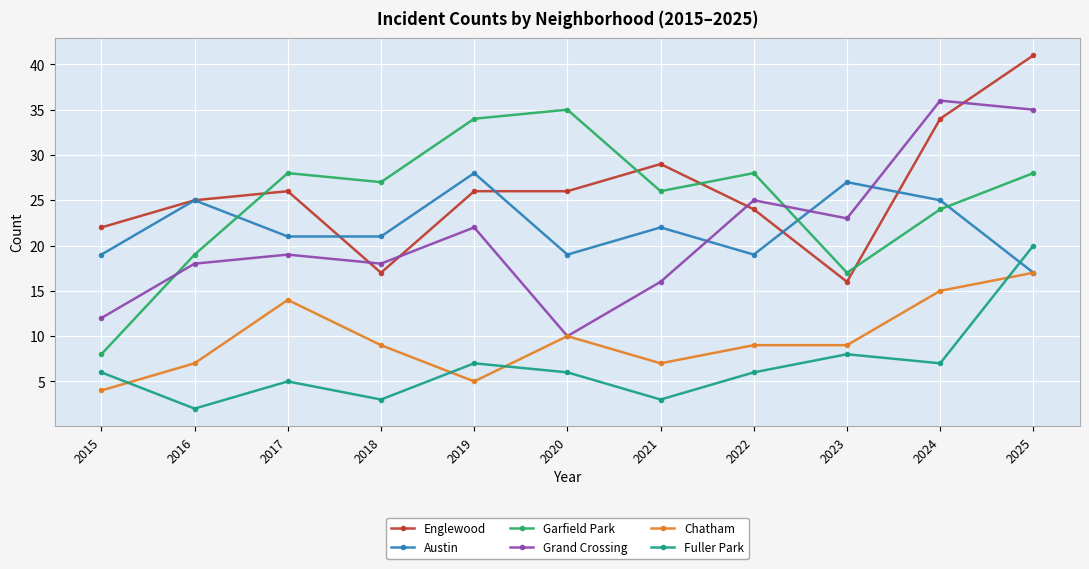

What is the value of the Austin point at the 4th from the left?

21